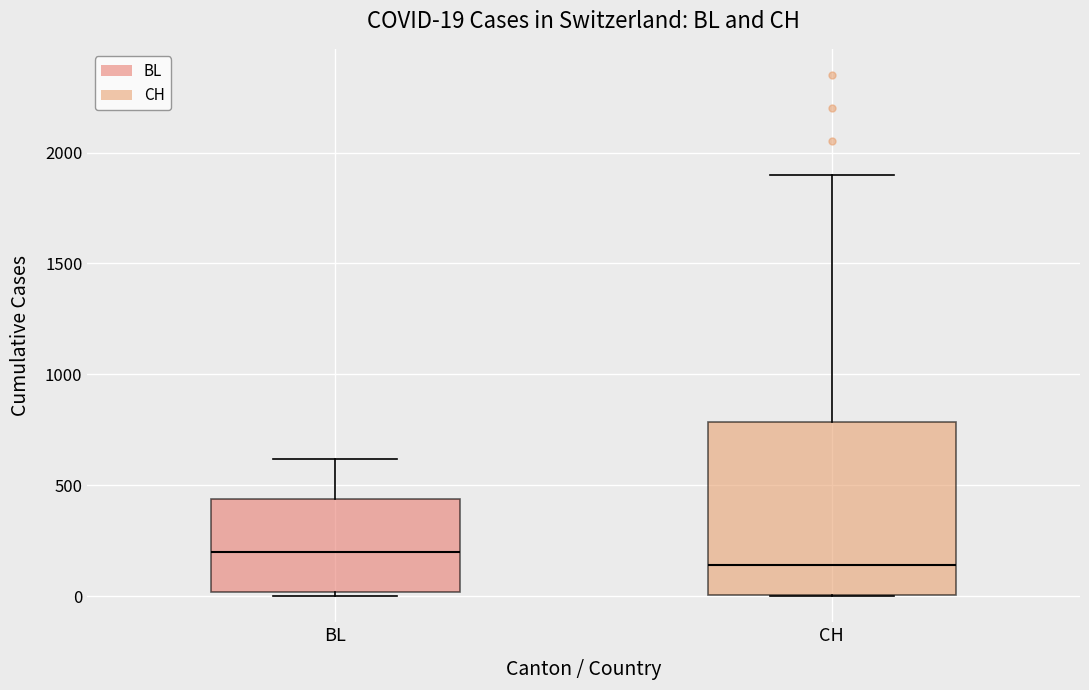

Which box has the lowest median line?

CH